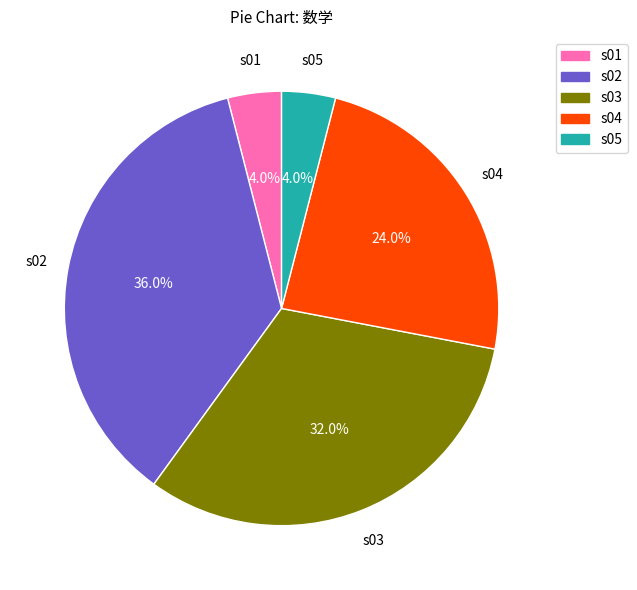

True or false: s01 accounts for 4% of the total.

True